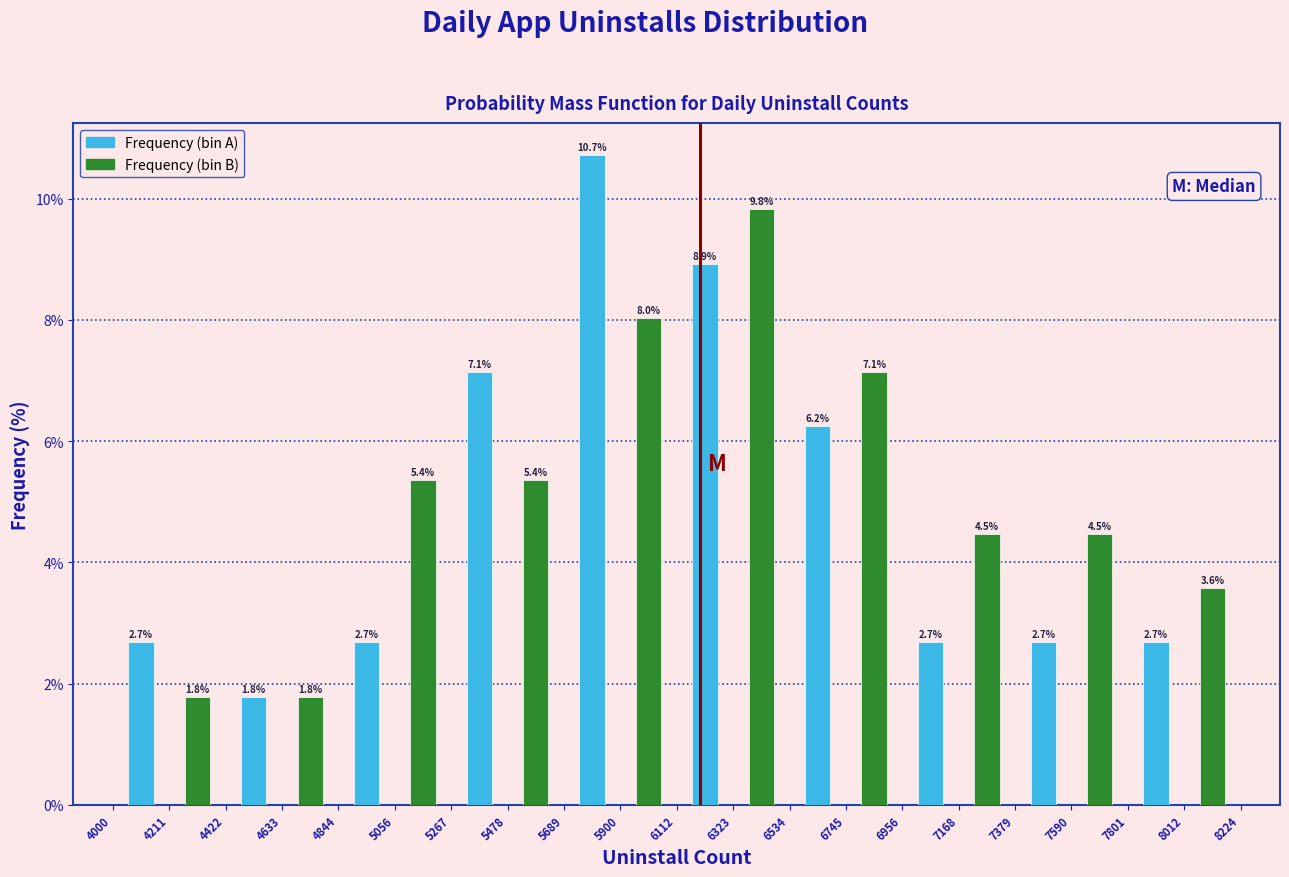

What is the spread (max minus min) of values at 6323?

0.9